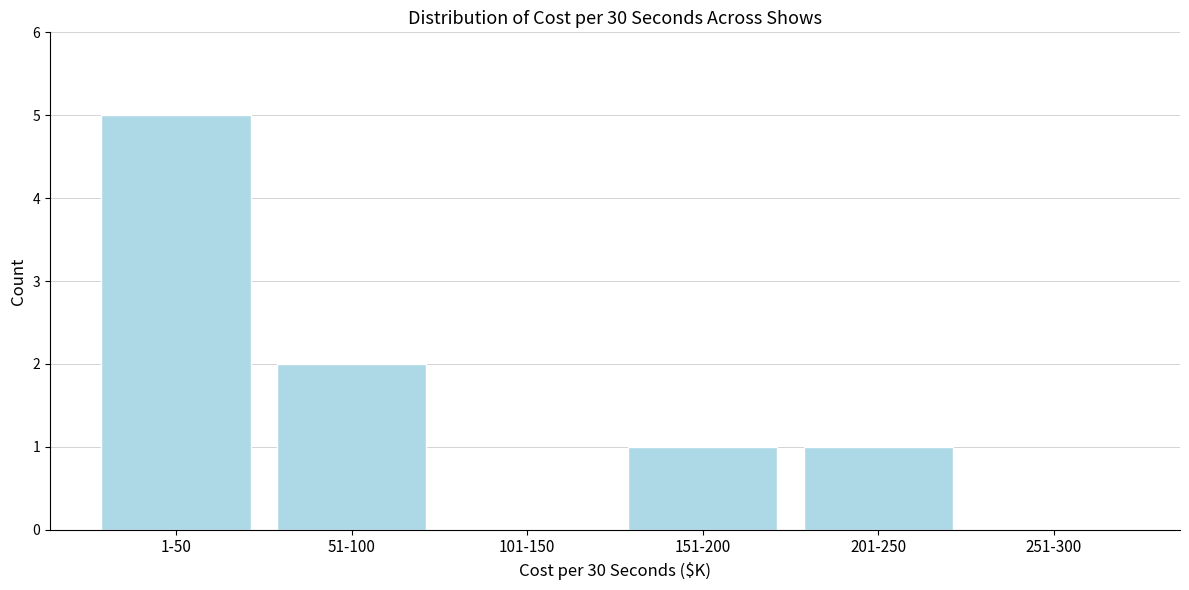

Reading left to right, list all the values displayed in this chart.

1-50=5	51-100=2	101-150=0	151-200=1	201-250=1	251-300=0